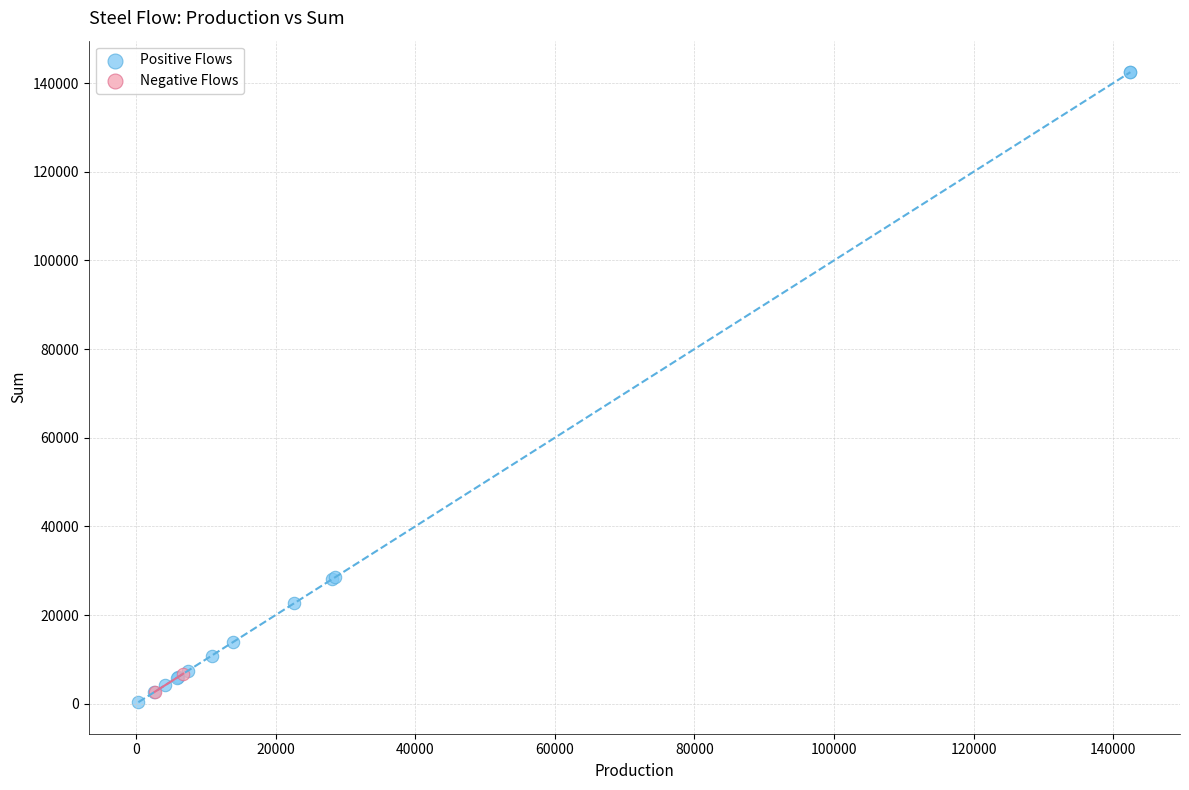

Which series contains the lowest Y value?

Positive Flows